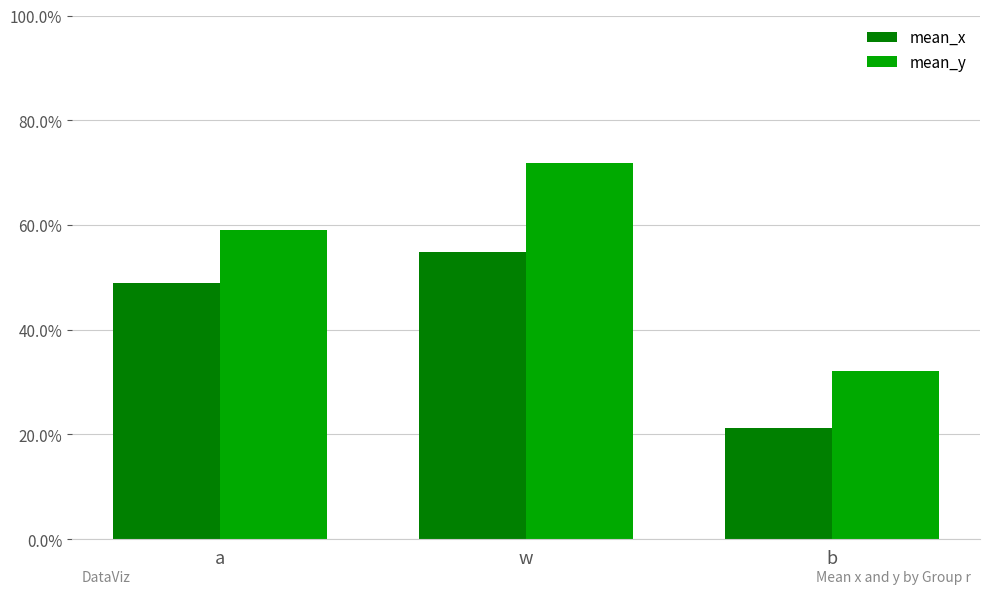

What is the difference between the mean_y values at w and b?

0.4